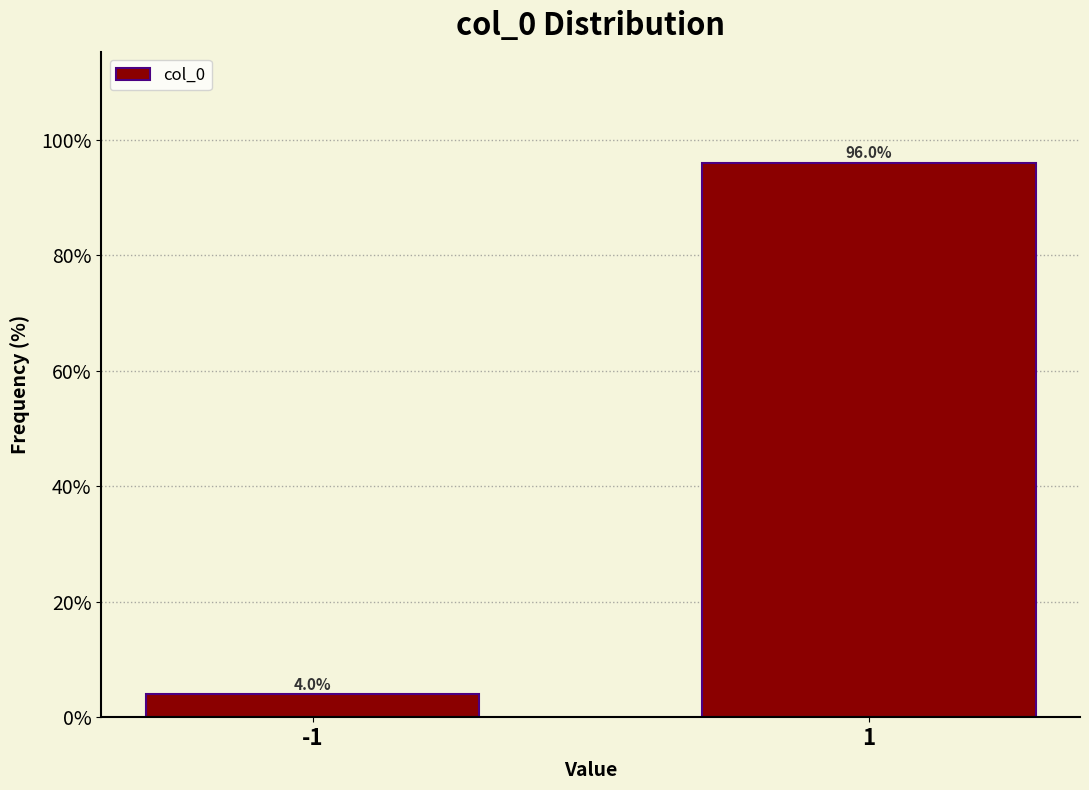

Reading left to right, transcribe all the data shown in this chart.

-1=4.0	1=96.0